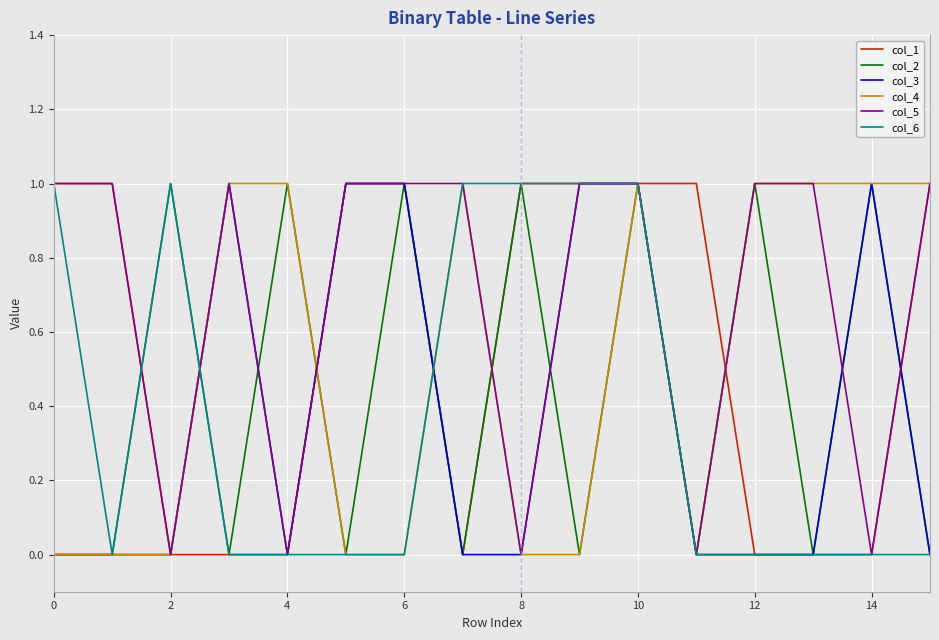

Which series has the largest total across all categories?

col_5